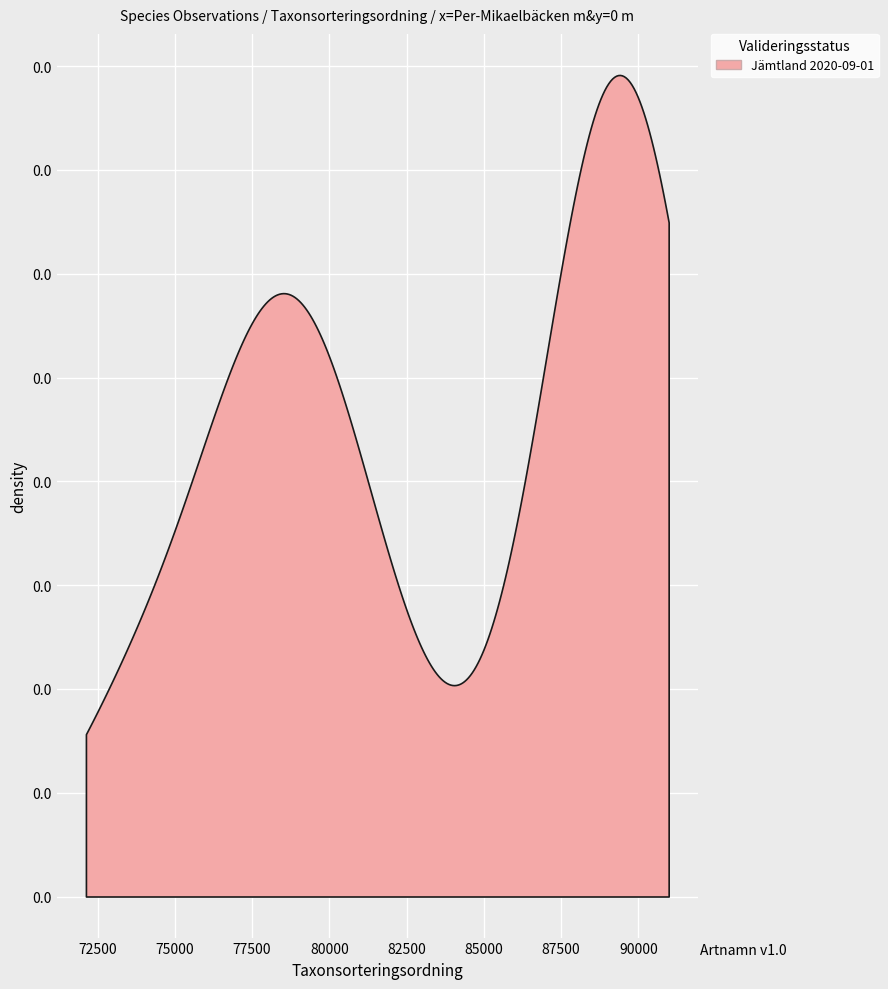

True or false: Ost and Taxonsorteringsordning cross at least once.

False